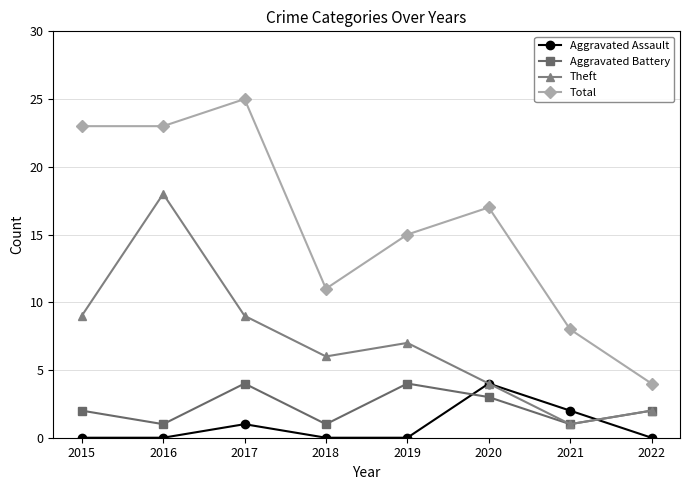

Which series has the widest spread of values?

Total